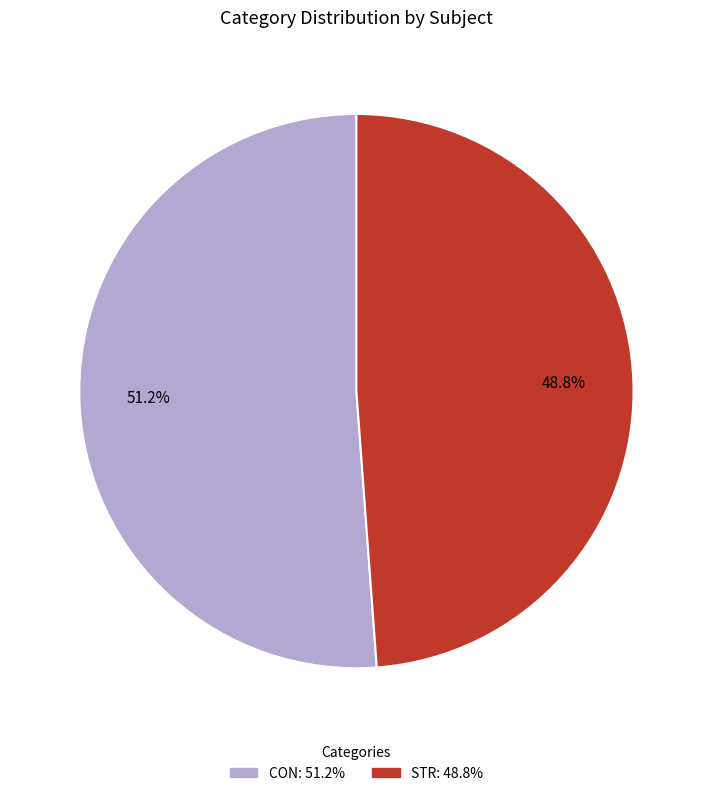

Which category has the biggest portion of the pie?

CON